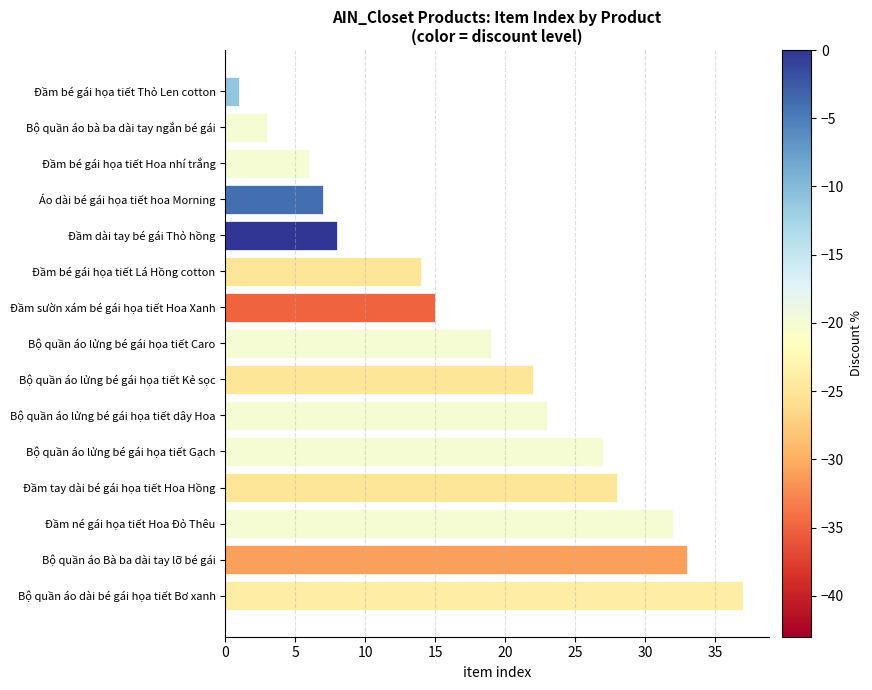

Reading bottom to top, transcribe all the data shown in this chart.

37	33	32	28	27	23	22	19	15	14	8	7	6	3	1